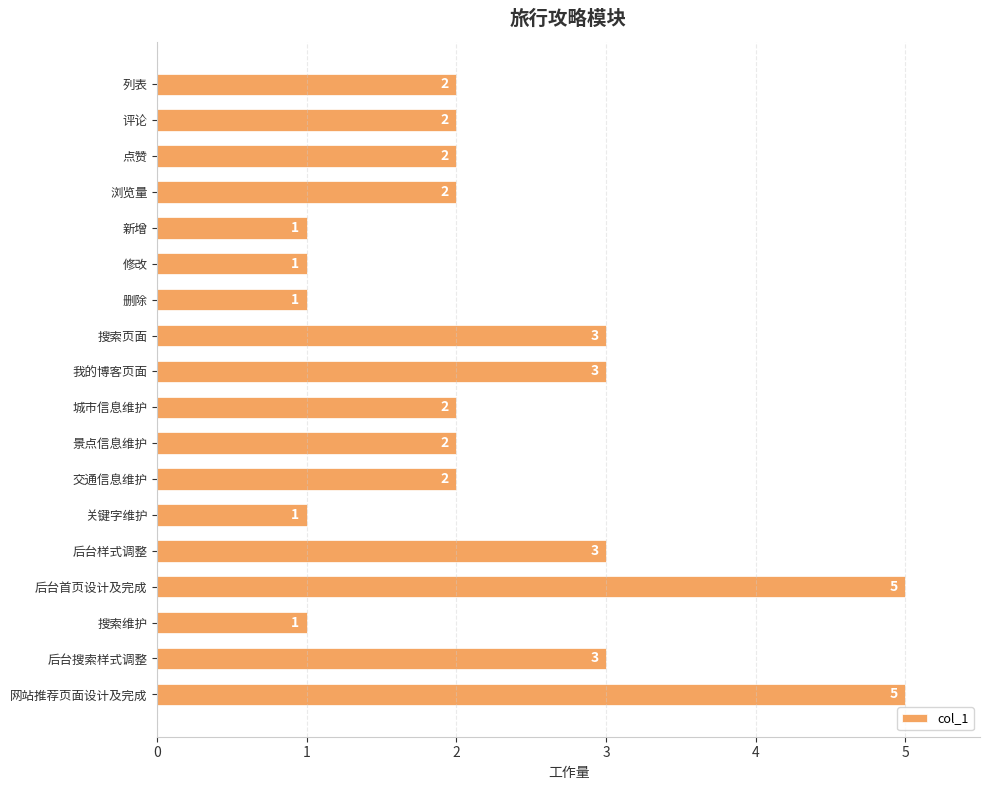

How many bars are there in total?

18